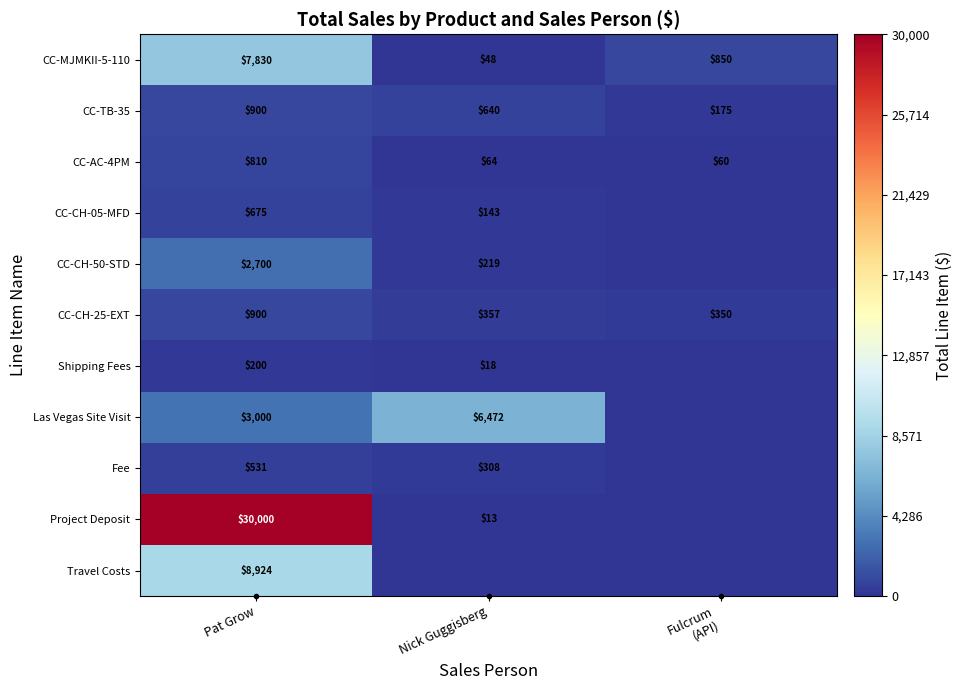

Which label corresponds to the largest value in the chart?

Pat Grow